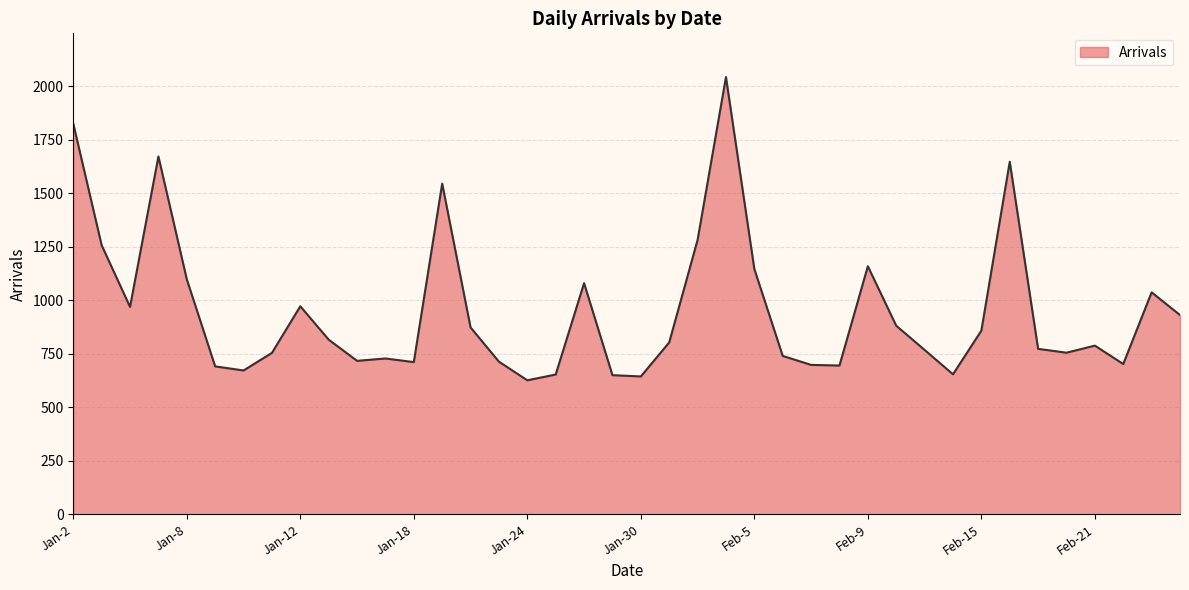

What is the smallest value displayed?

626